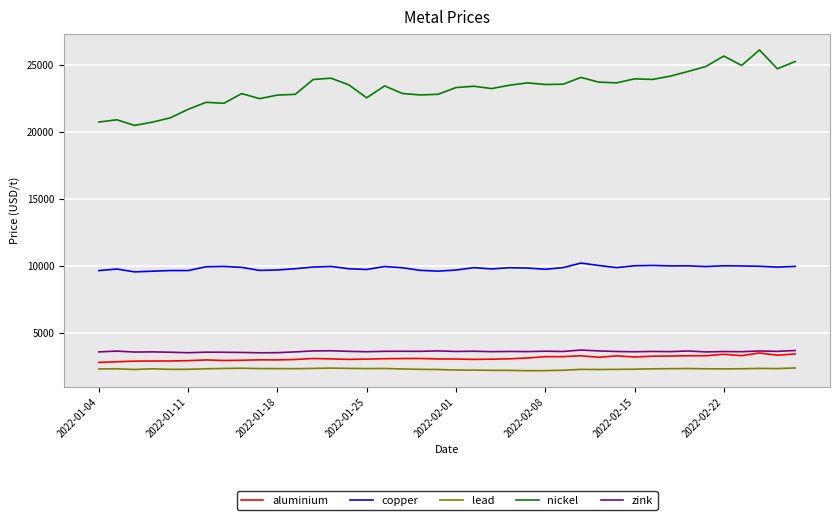

What is the lowest value of the zink series?

3535.0